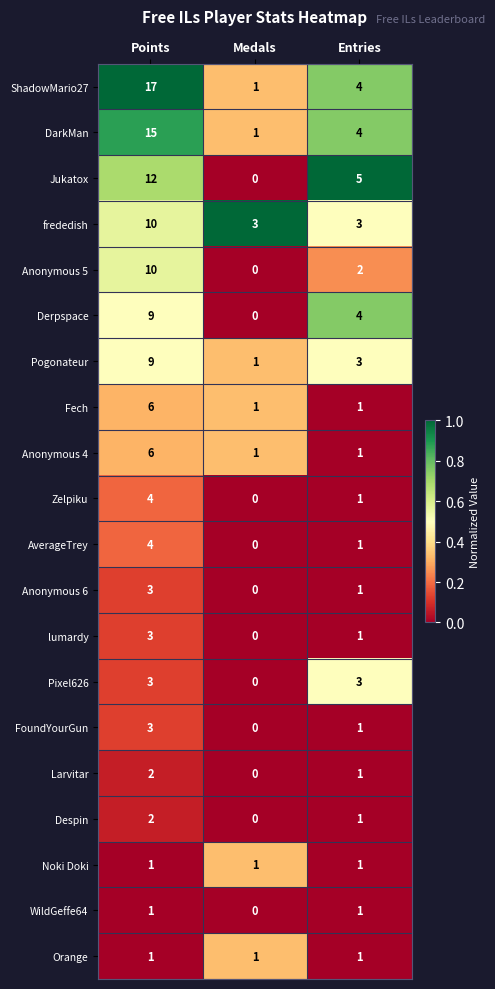

What is the maximum value shown in the chart?

17